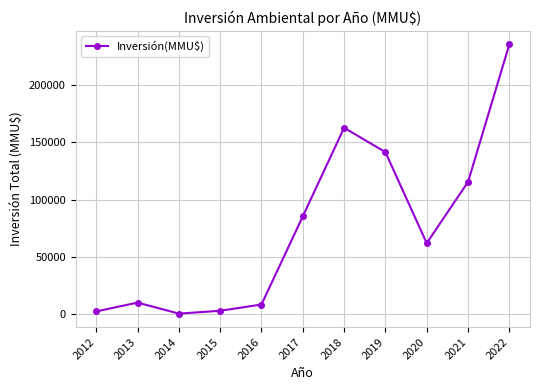

What is the difference between the values at 2021 and 2016?

107007